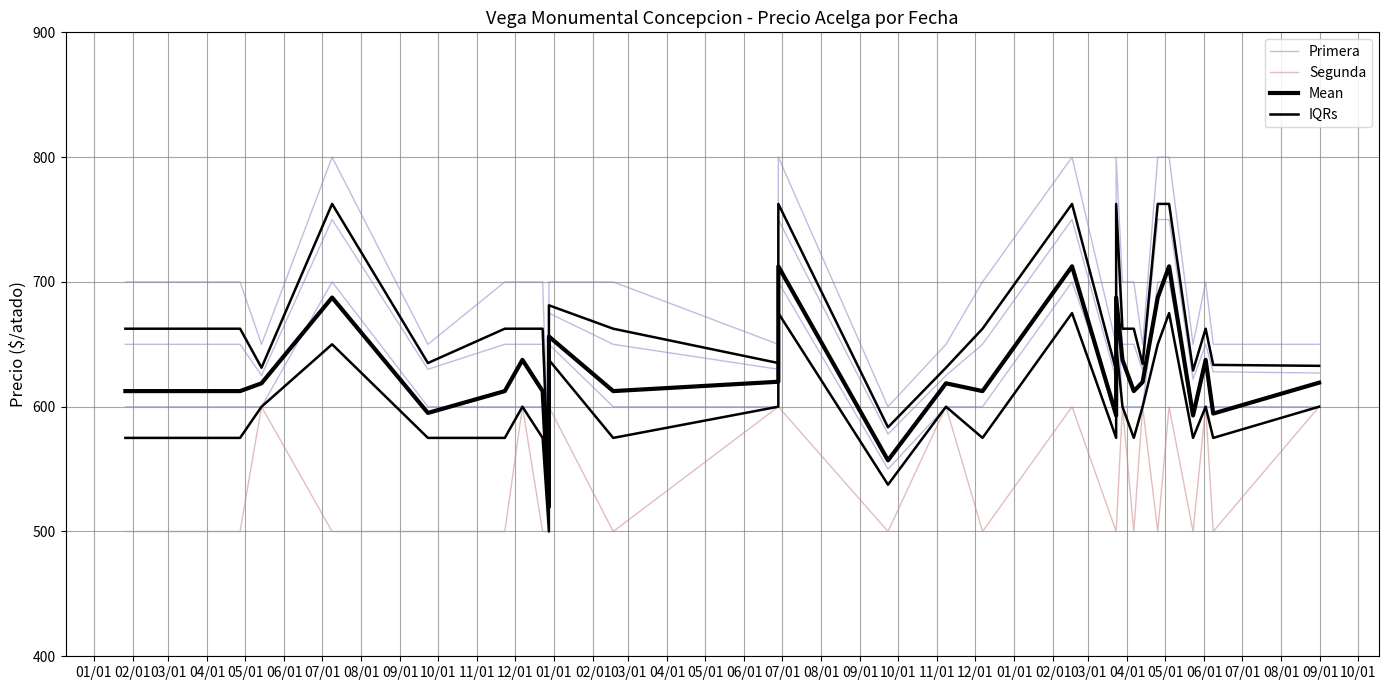

At how many categories does at least one series exceed 589?

28